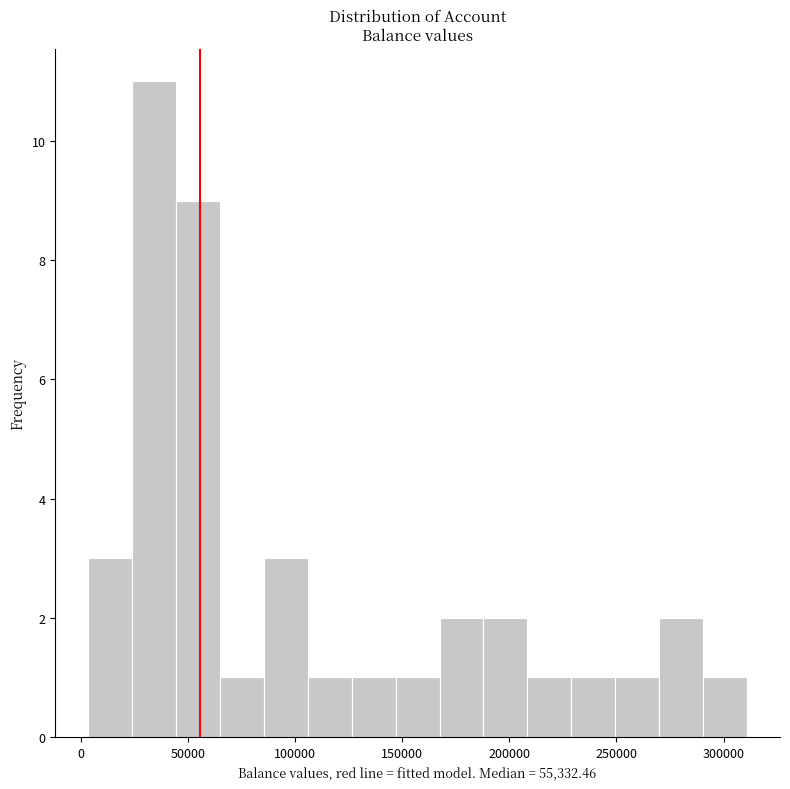

Reading left to right, list every bar in this chart as the range it spans on the x-axis followed by its height. Neither the bar edges nor the heights are printed on the chart, so give them approximately, as read against the axes.

5000 to 25000: 3
25000 to 45000: 11
45000 to 65000: 9
65000 to 85000: 1
85000 to 105000: 3
105000 to 125000: 1
125000 to 145000: 1
145000 to 165000: 1
165000 to 190000: 2
190000 to 210000: 2
210000 to 230000: 1
230000 to 250000: 1
250000 to 270000: 1
270000 to 290000: 2
290000 to 310000: 1